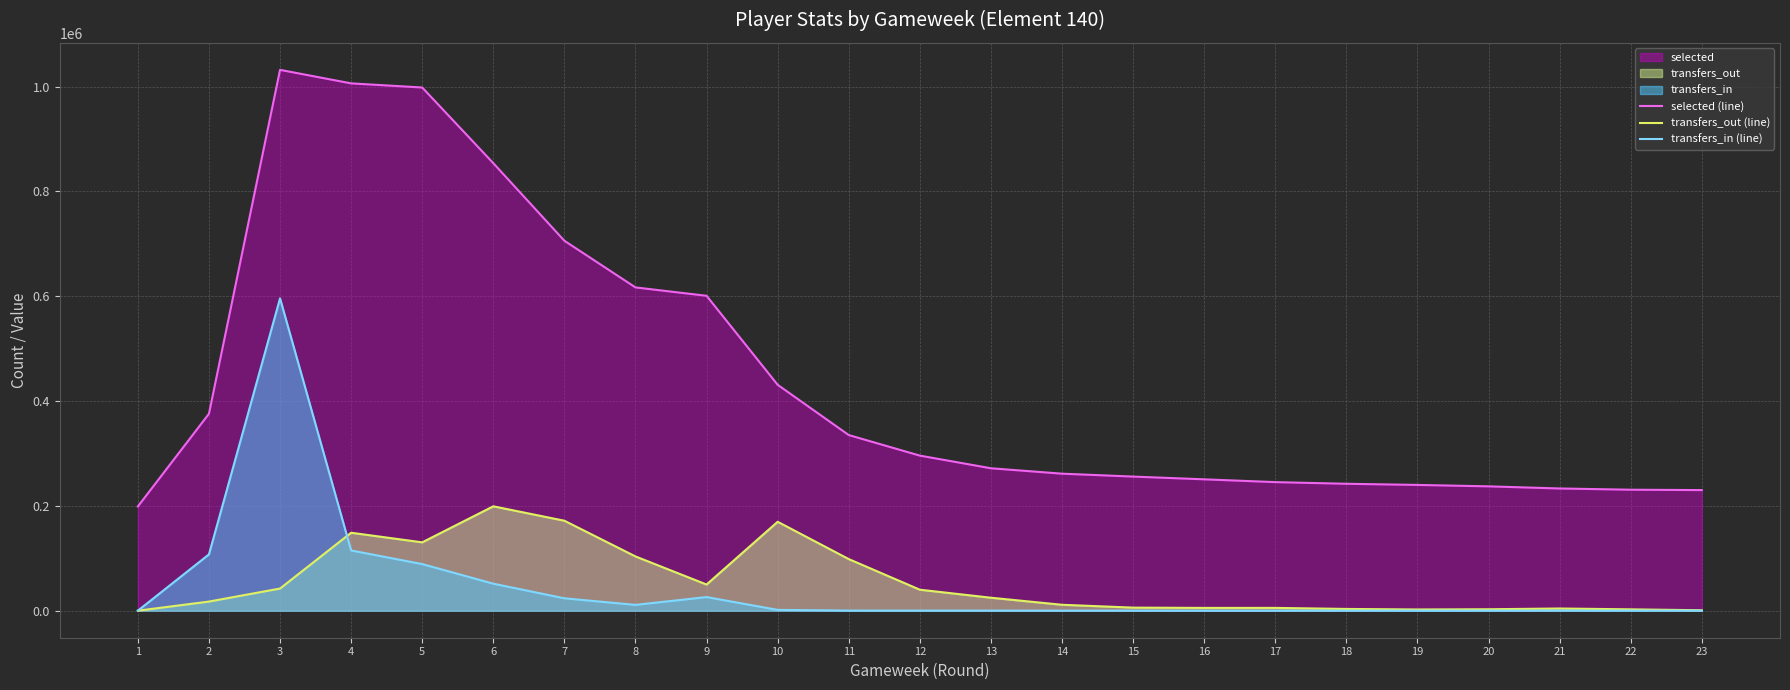

Is it true that selected (line) equals 1031893 at 3?

True